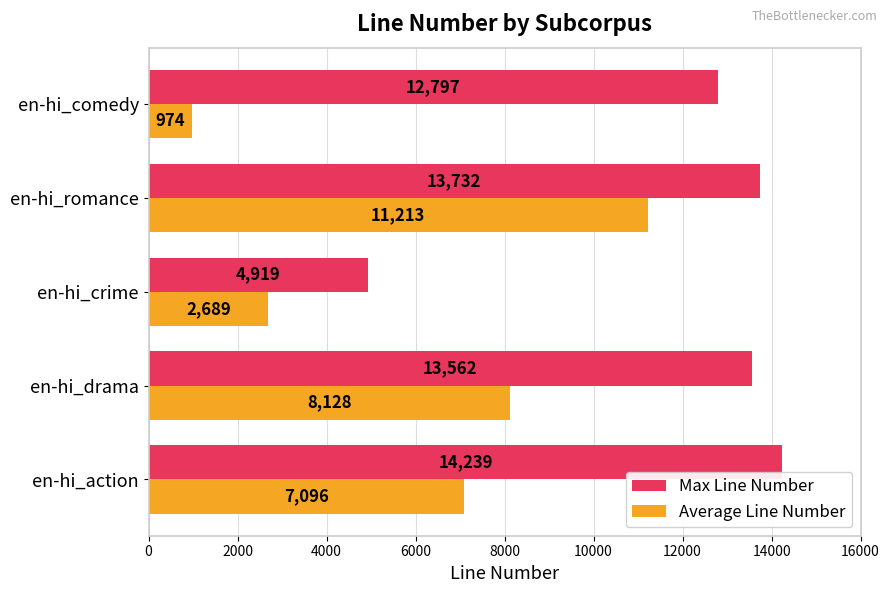

Which series has the largest range (max minus min)?

Average Line Number